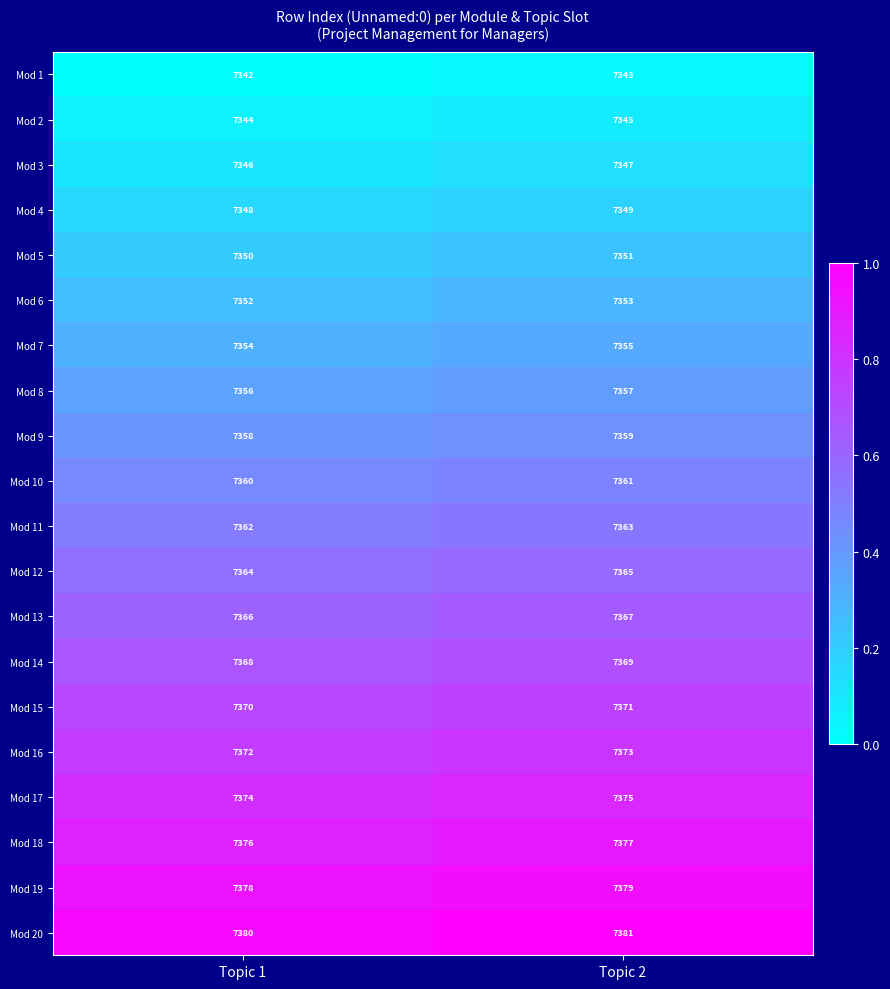

At which label does Mod 1 reach its peak?

Topic 2